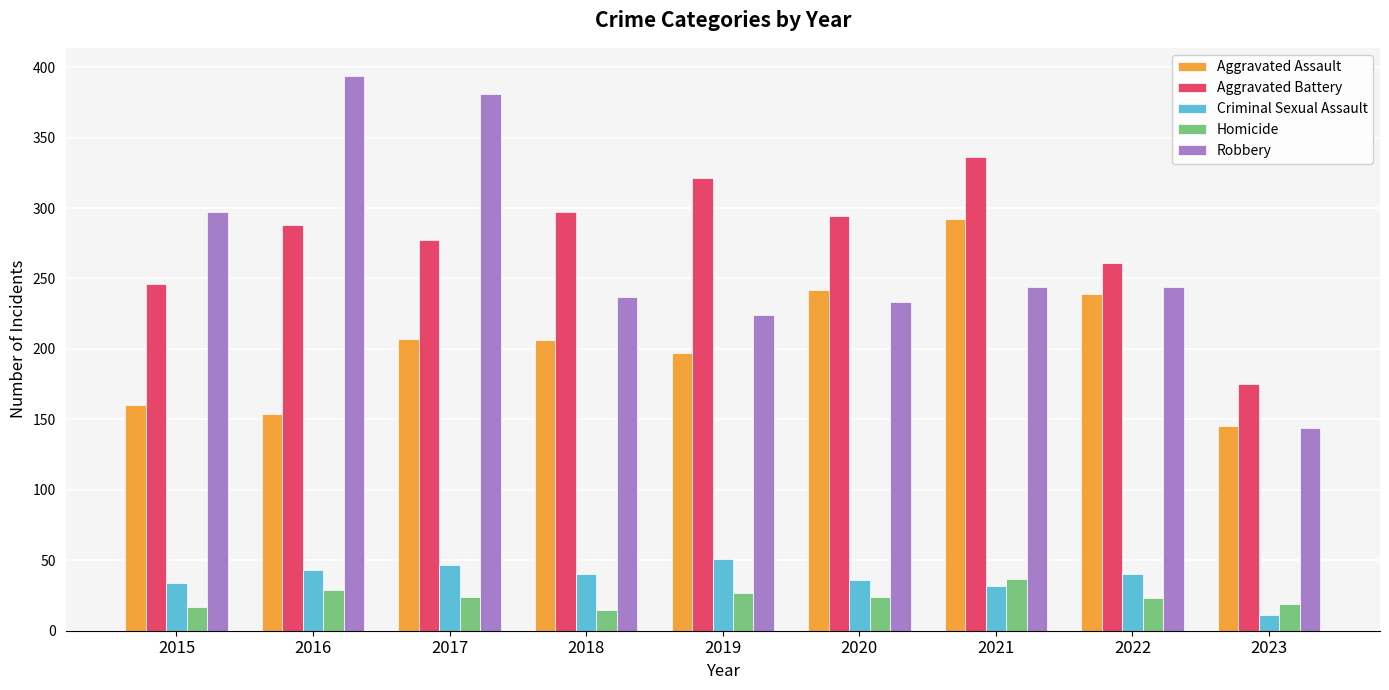

The value of Aggravated Assault at 2017 is 310. True or false?

False